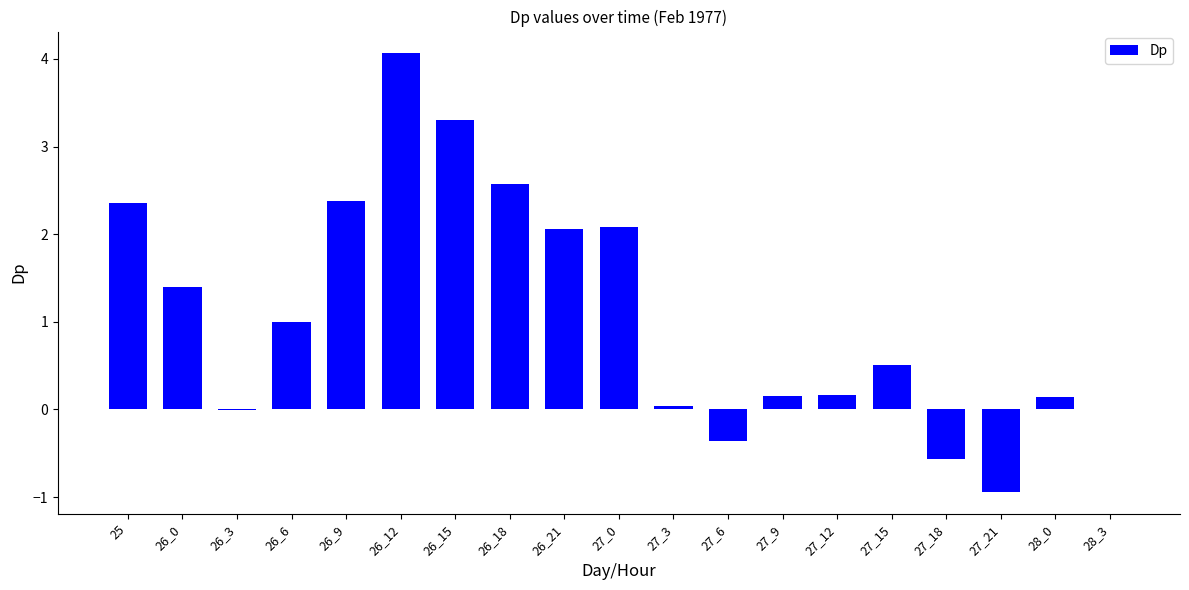

How many categories are shown in the chart?

19